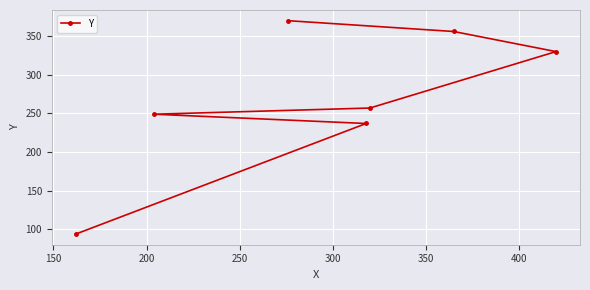

What is the maximum value shown in the chart?

370